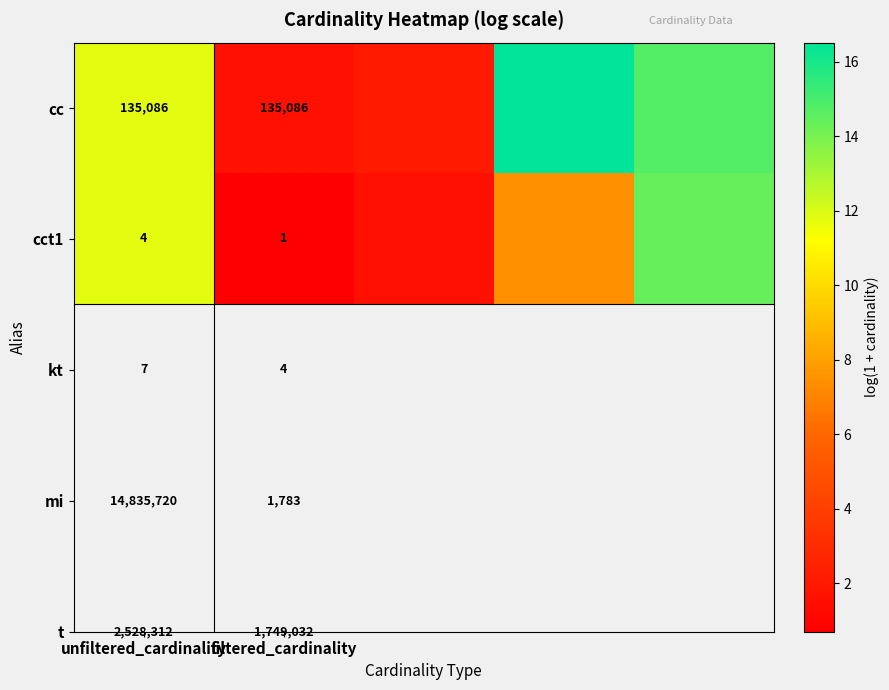

Is the value of cc at unfiltered_cardinality greater than the value of cct1 at filtered_cardinality?

Yes